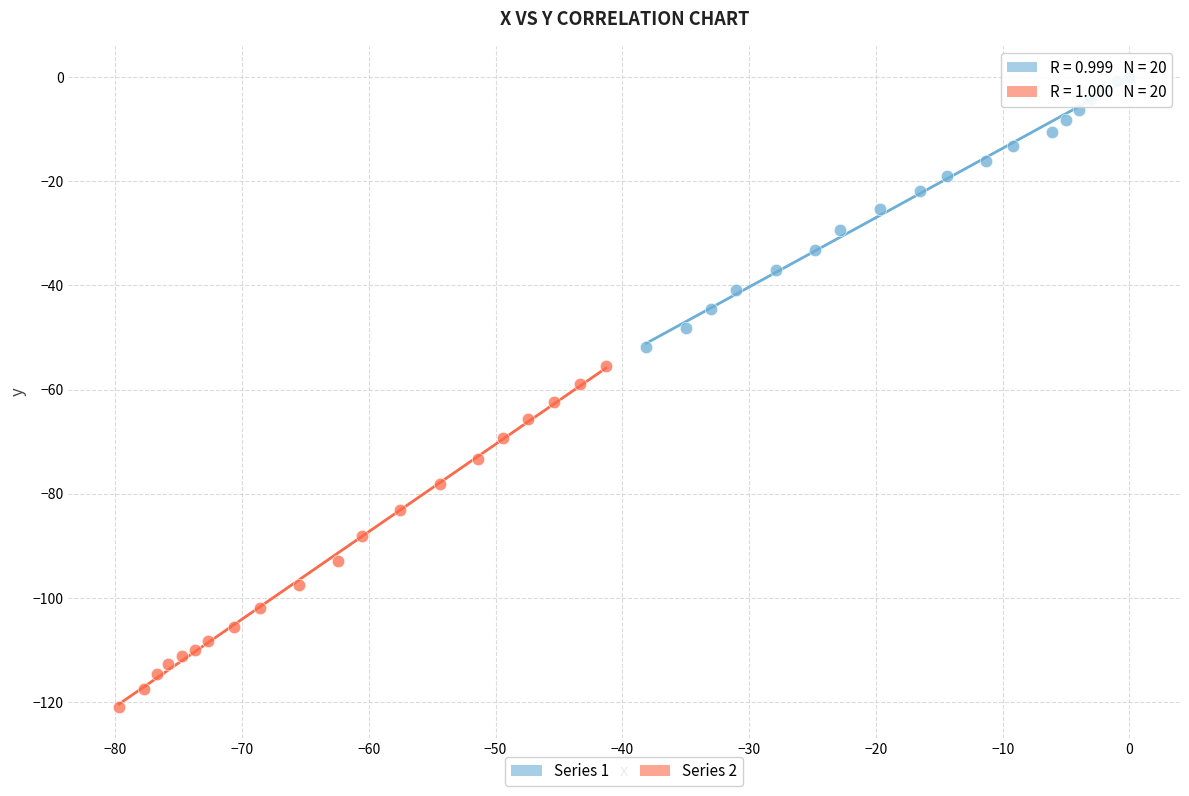

Which series contains the lowest Y value?

Series 2